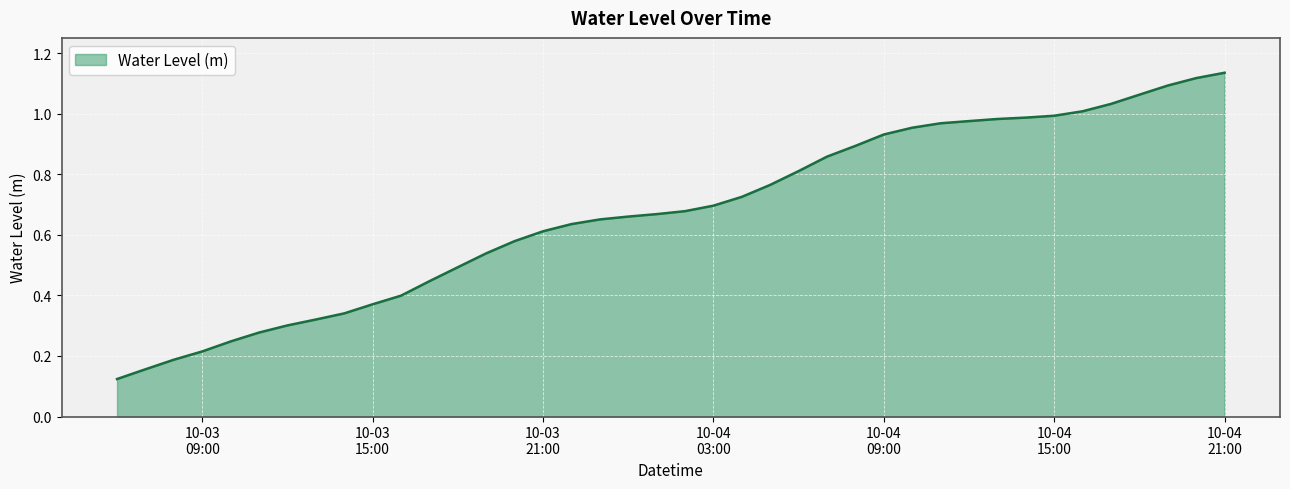

Does the chart have visible grid lines?

Yes